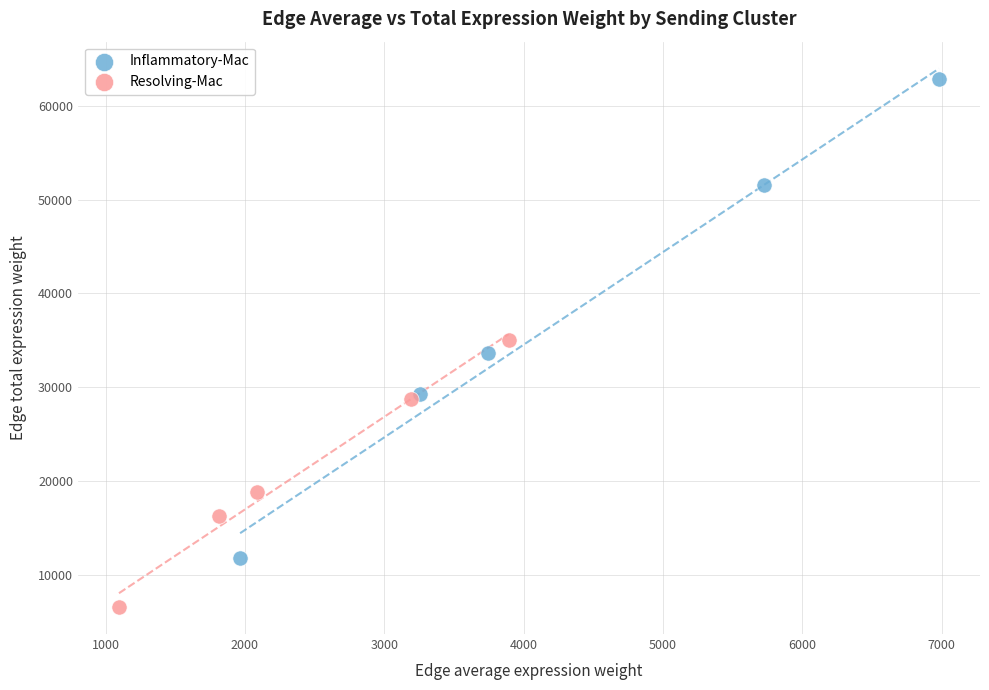

Which series reaches the maximum Y coordinate?

Inflammatory-Mac